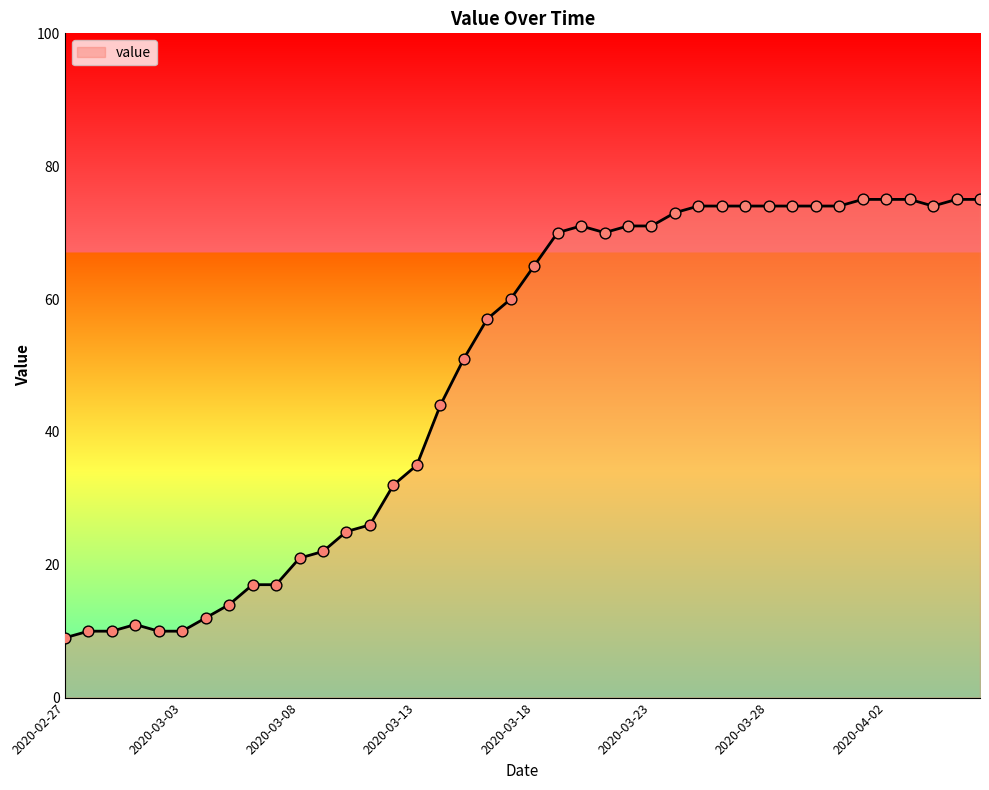

What is the smallest value displayed?

9